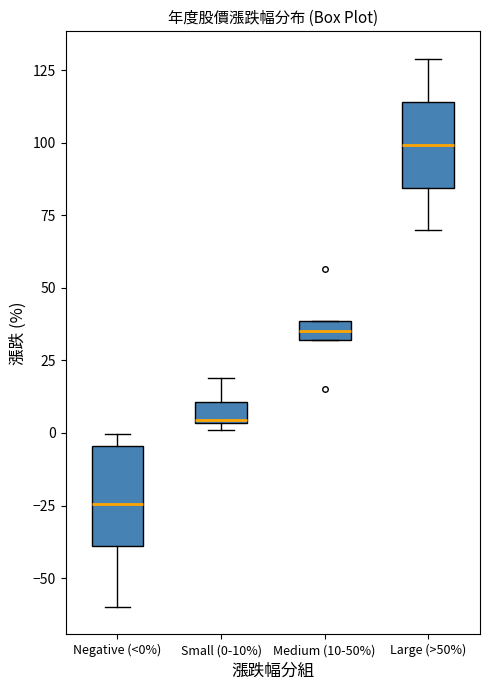

Comparing the boxes themselves (not the whiskers), which one is the tallest?

Negative (<0%)